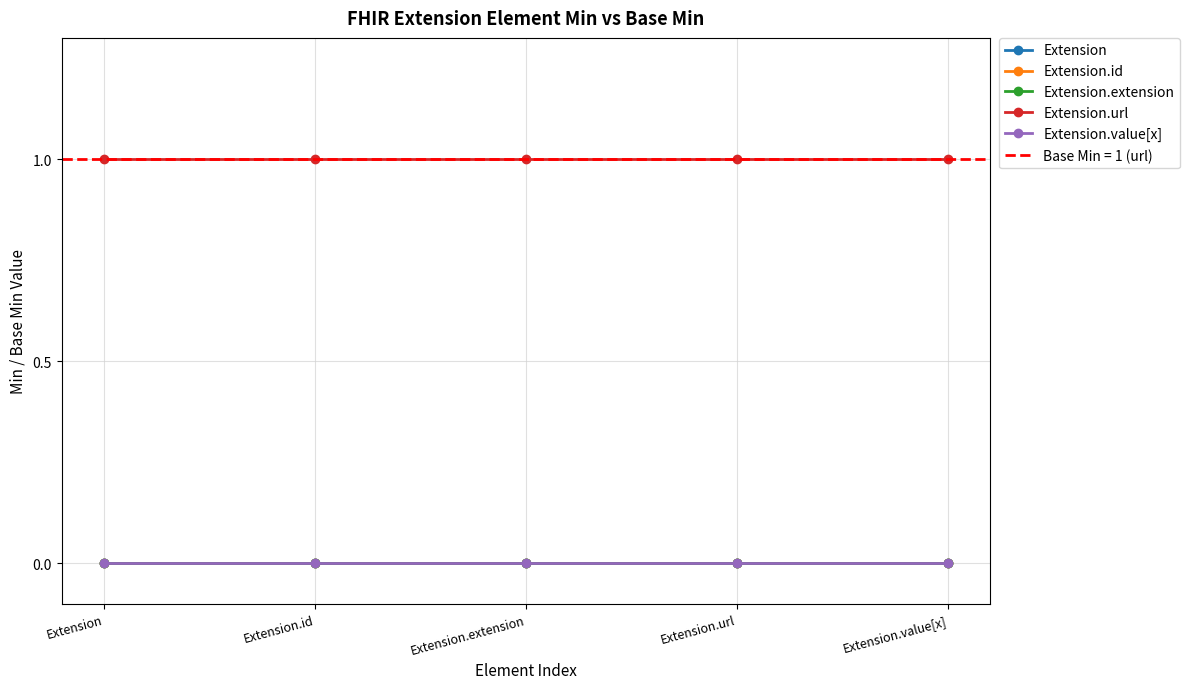

True or false: Extension.url and Extension.id intersect in this chart.

False